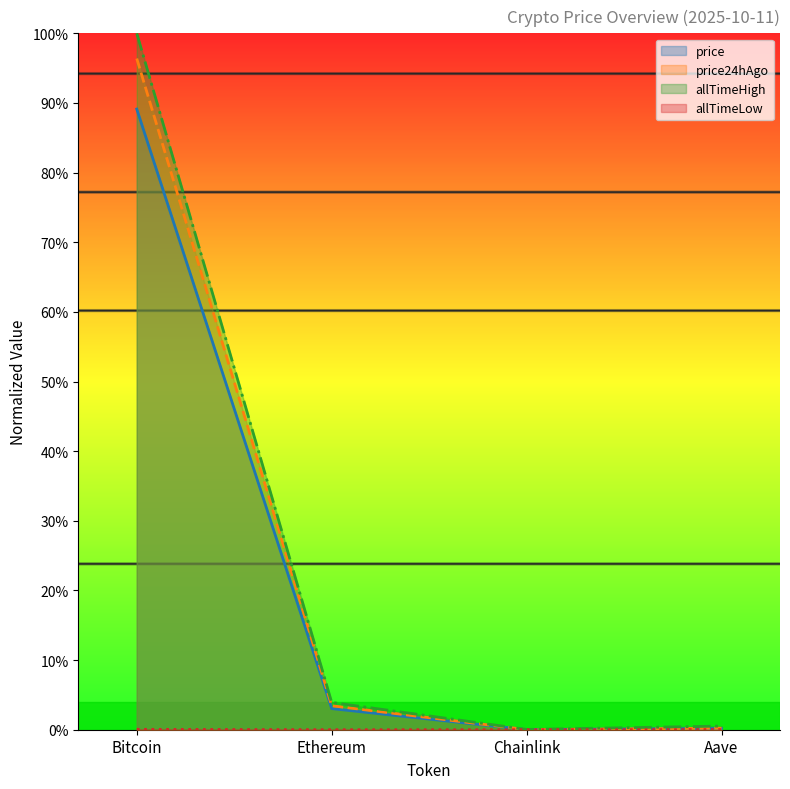

What are all the series names shown in the legend?

price, price24hAgo, allTimeHigh, allTimeLow